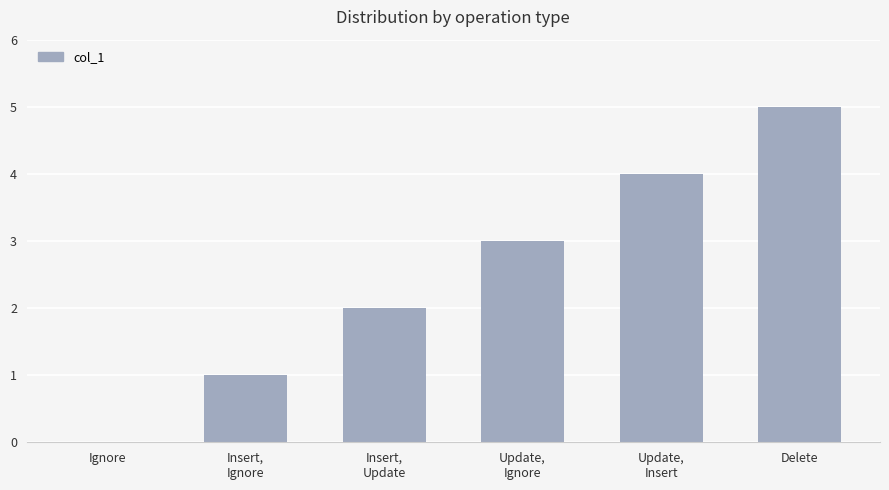

Reading left to right, list all the values displayed in this chart.

0	1	2	3	4	5